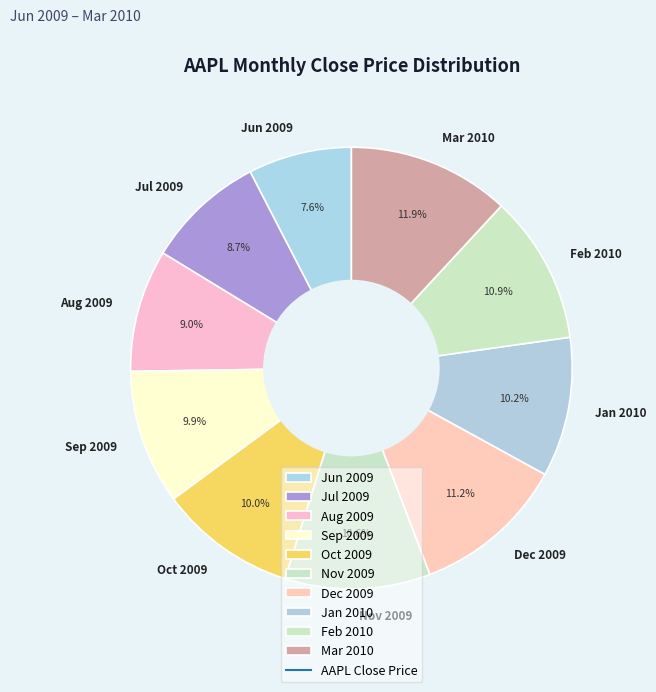

What is the smallest slice in the pie chart?

Jun 2009